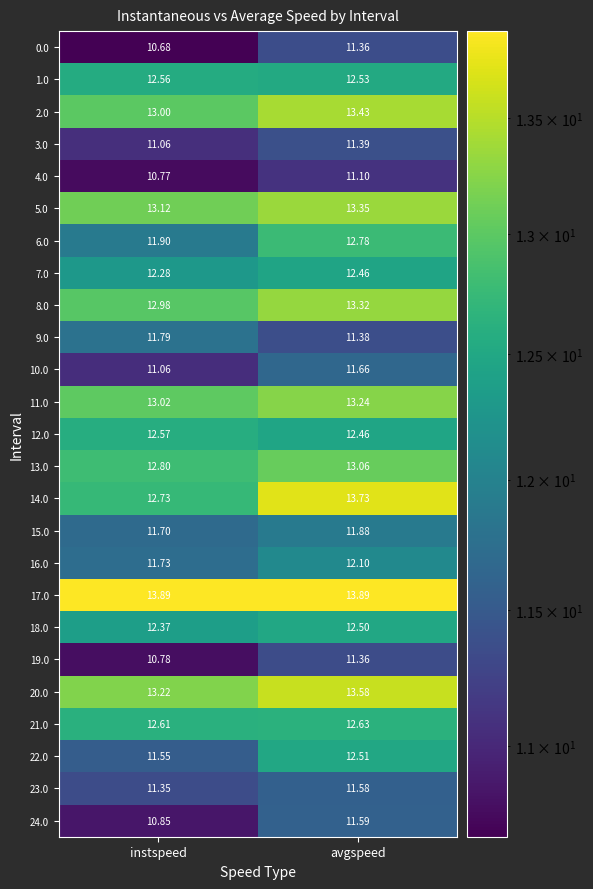

At how many categories does at least one series exceed 13?

2